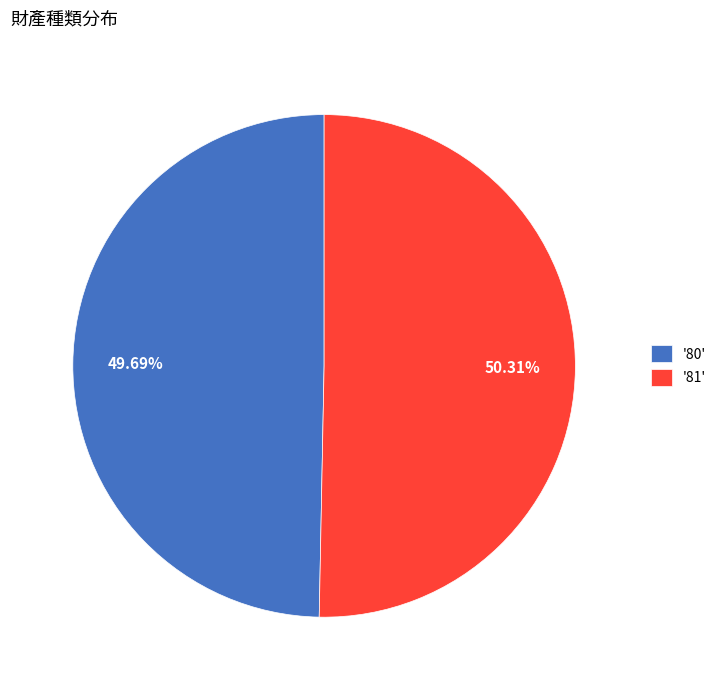

Which has a higher value, '81' or '80'?

'81'